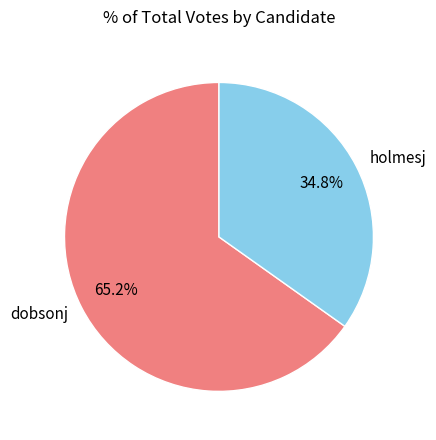

True or false: holmesj accounts for 44% of the total.

False